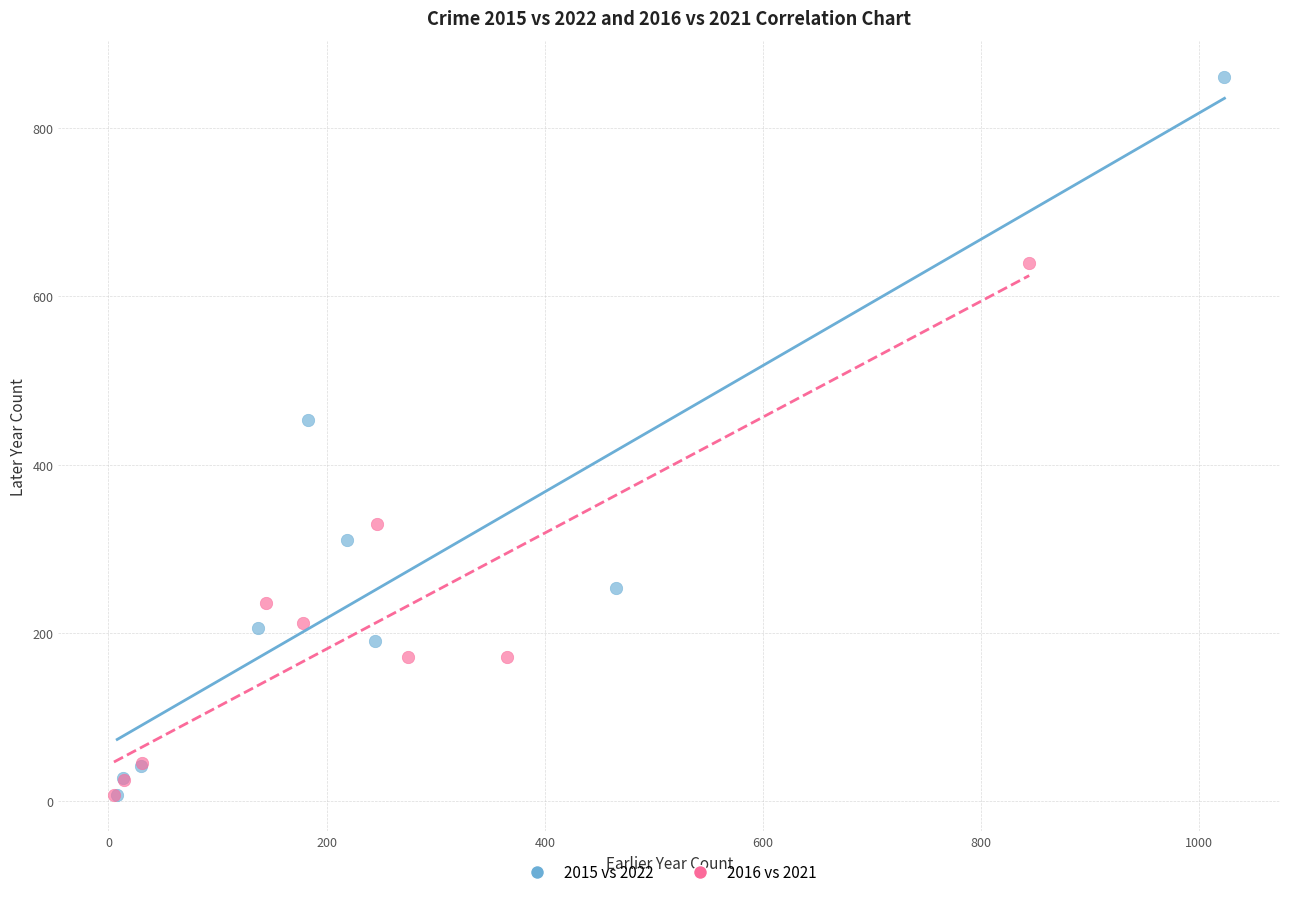

Which series has the largest Y range (max minus min)?

2015 vs 2022